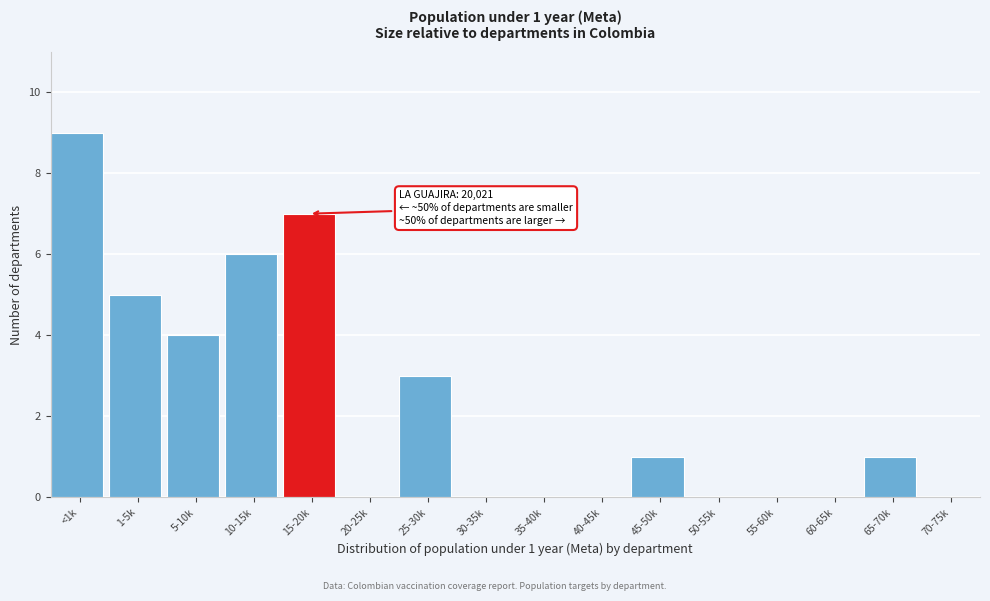

Reading left to right, what are all the values shown in this chart?

<1k=9	1-5k=5	5-10k=4	10-15k=6	15-20k=7	20-25k=0	25-30k=3	30-35k=0	35-40k=0	40-45k=0	45-50k=1	50-55k=0	55-60k=0	60-65k=0	65-70k=1	70-75k=0